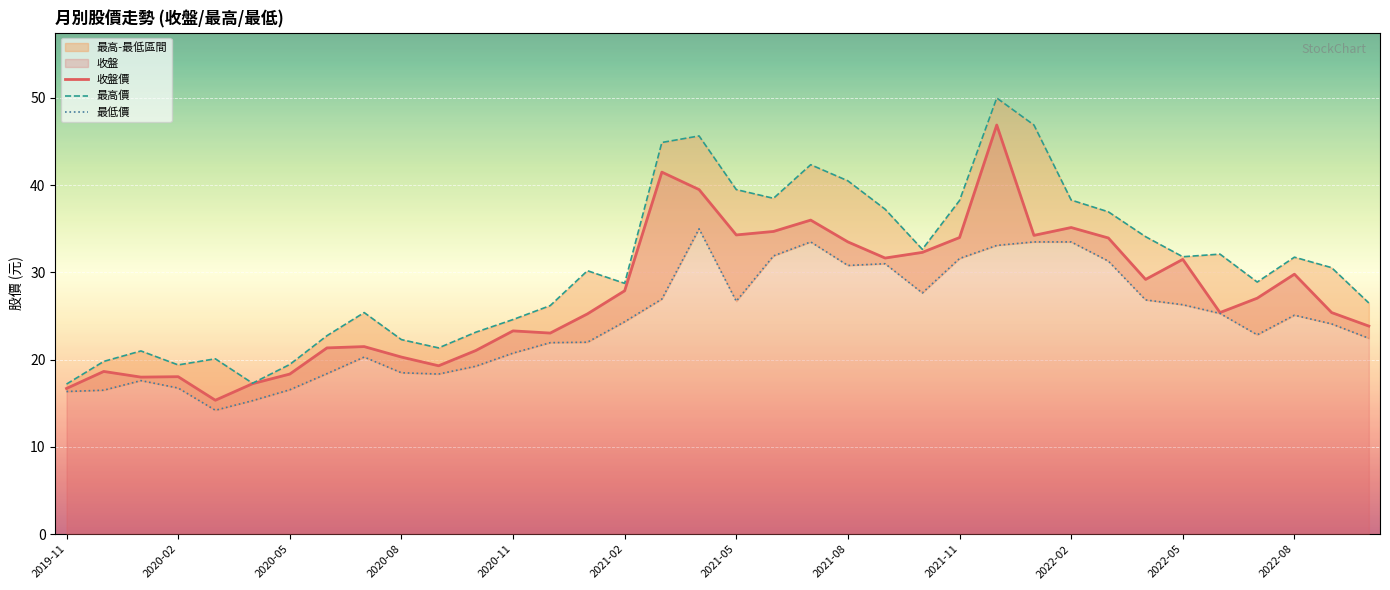

What is the maximum value for 收盤價?

46.9